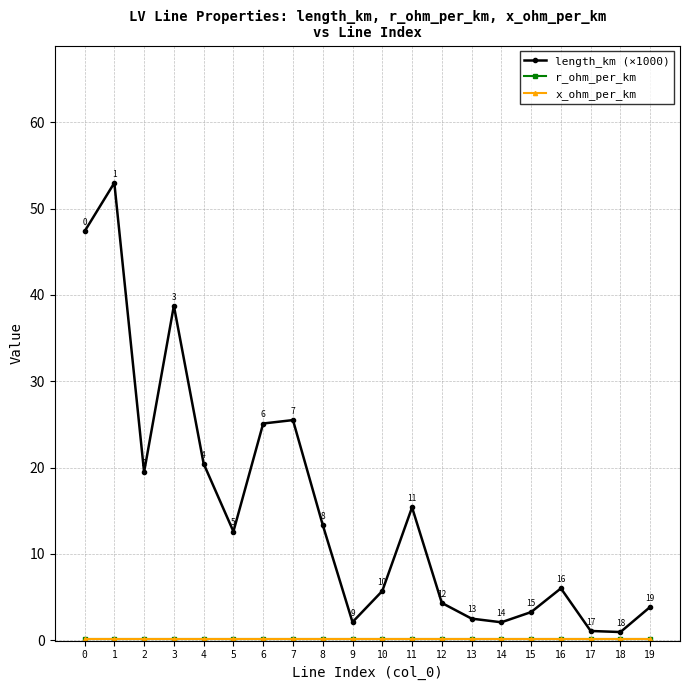

Which series changed the most between 4 and 9?

length_km (×1000)